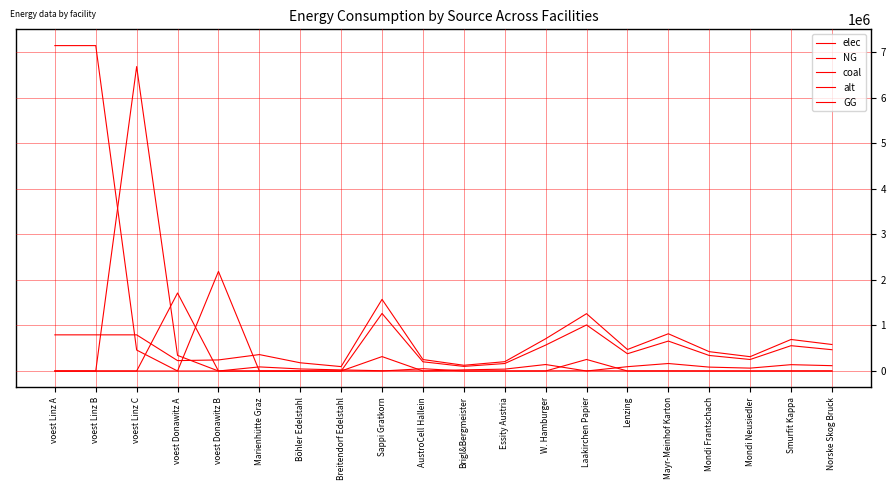

Is this an area chart (filled region under the line)?

No